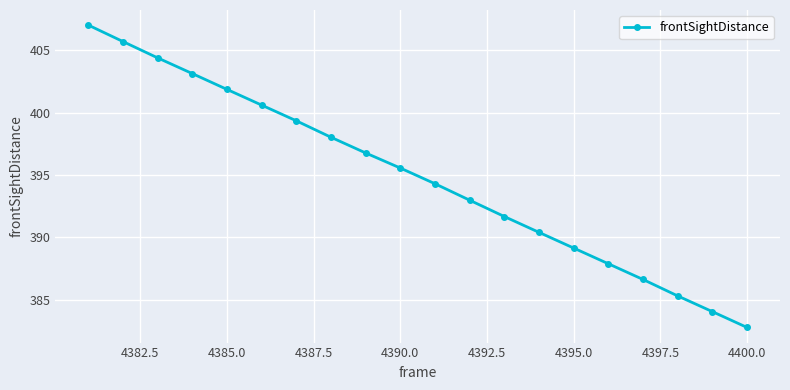

How many data points are less than 395?

10